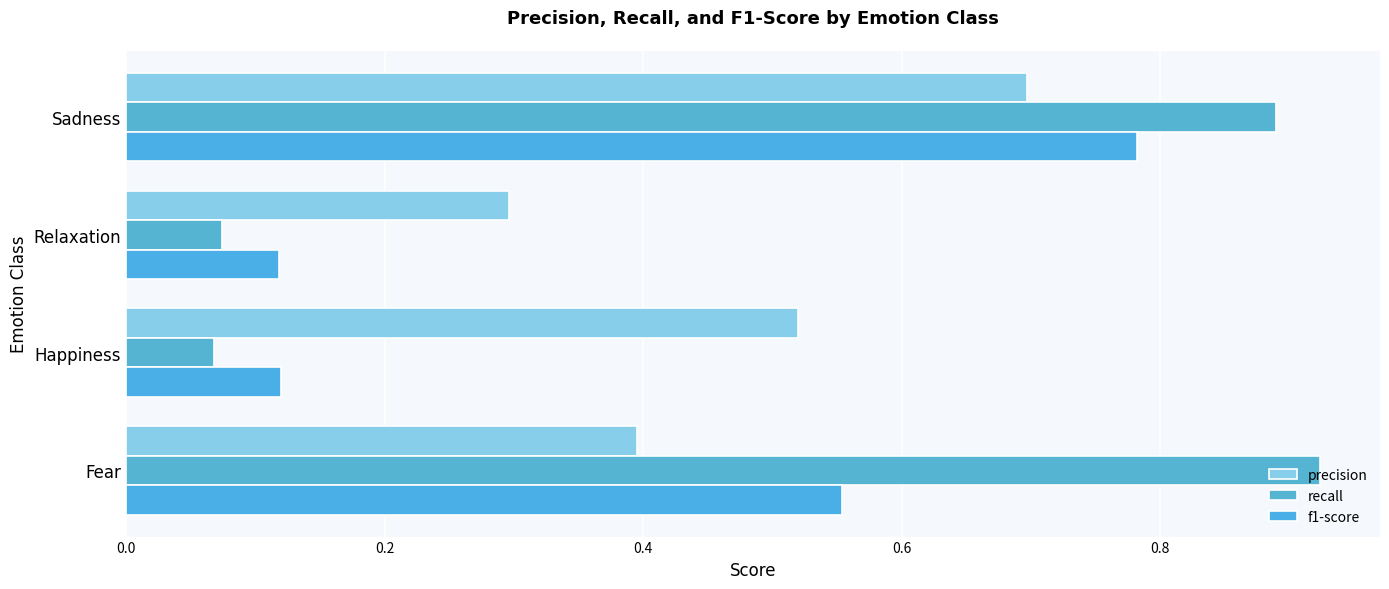

Which series has the largest total across all categories?

recall